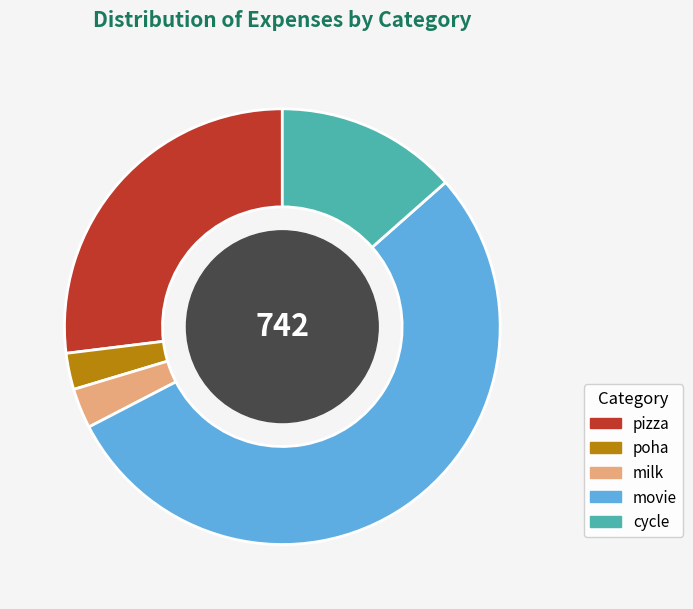

Which has a higher value, milk or movie?

movie